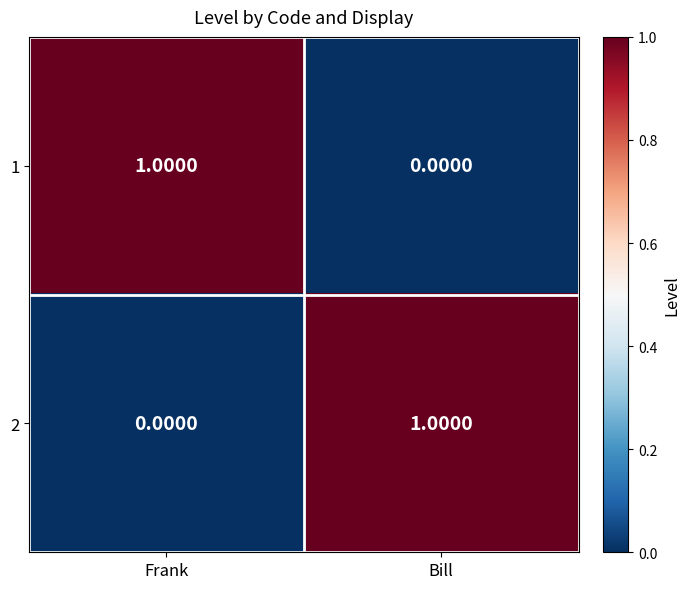

List the labels in order of 1 value, largest first.

Frank, Bill